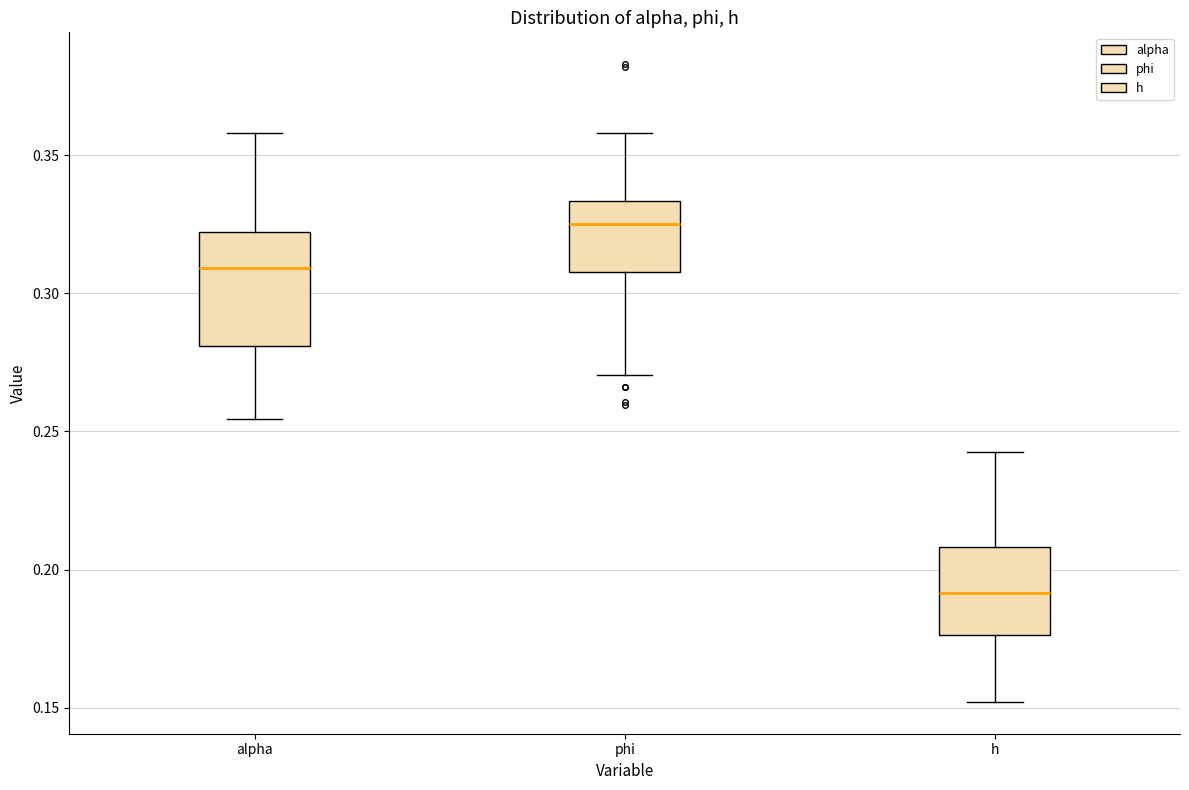

Which box has the highest median line?

phi